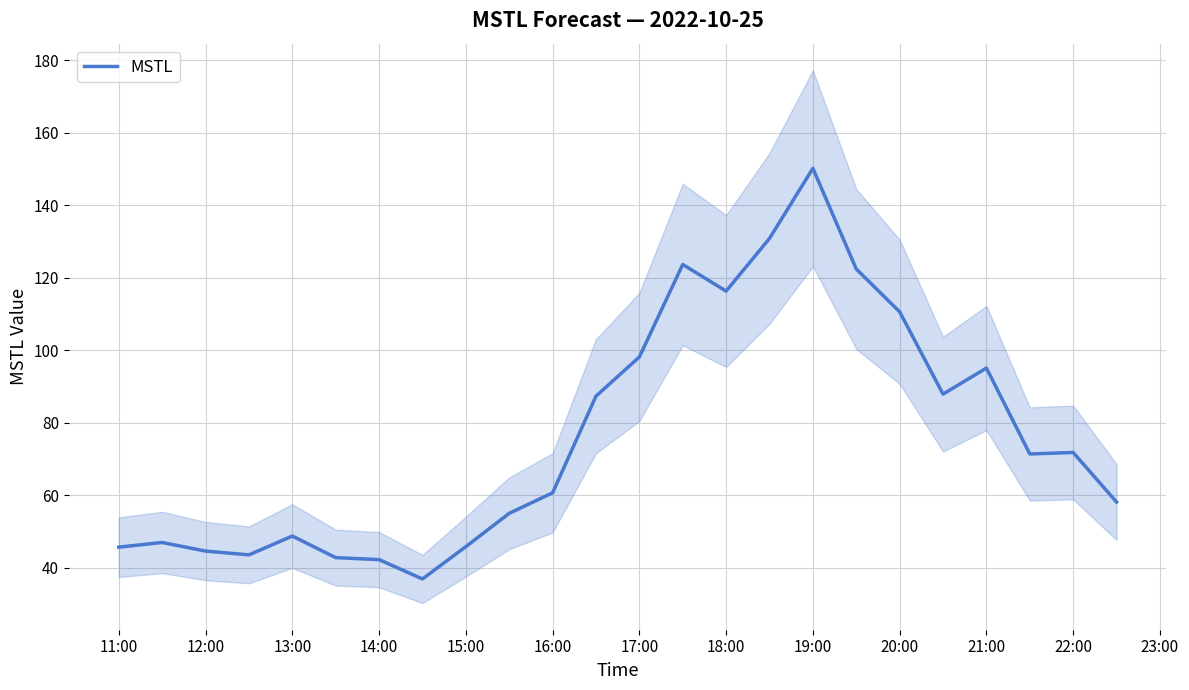

What is the lowest value of the MSTL series?

36.9